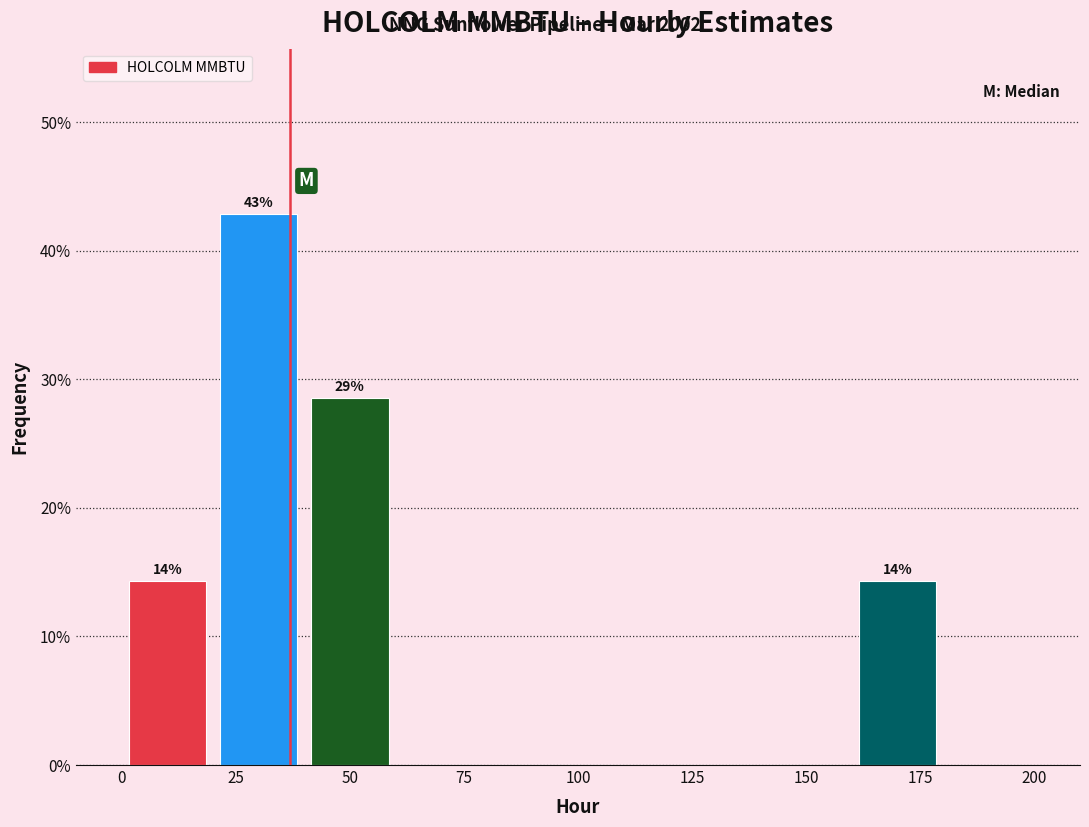

Which range on the x-axis has the tallest bar?

20 to 40